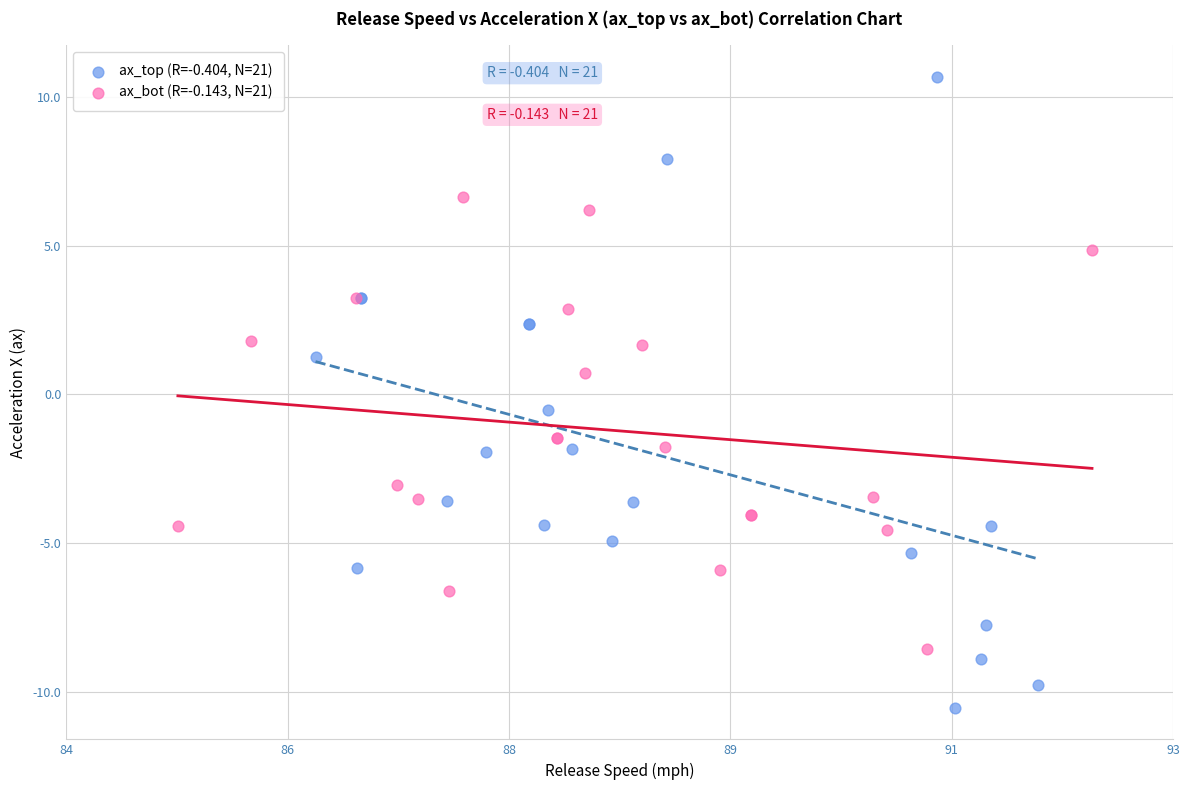

Which series reaches the maximum Y coordinate?

ax_top (R=-0.404, N=21)